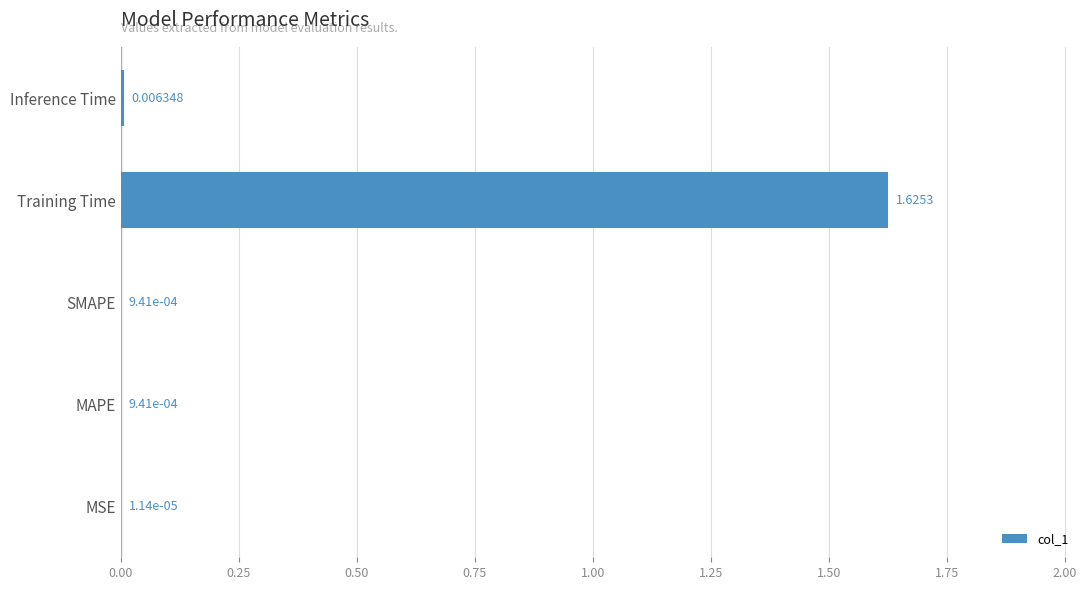

Which category has the highest value across all series?

Training Time